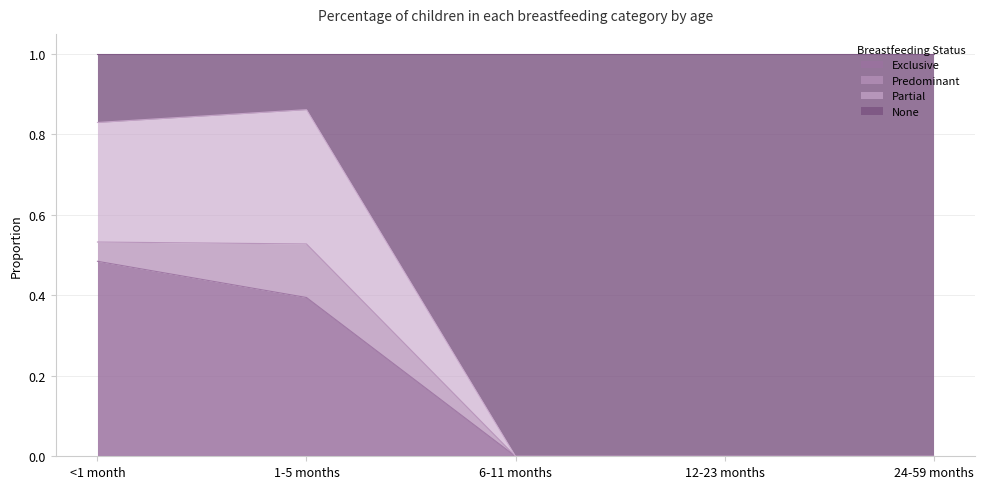

At which category does Partial reach its first local peak?

1-5 months